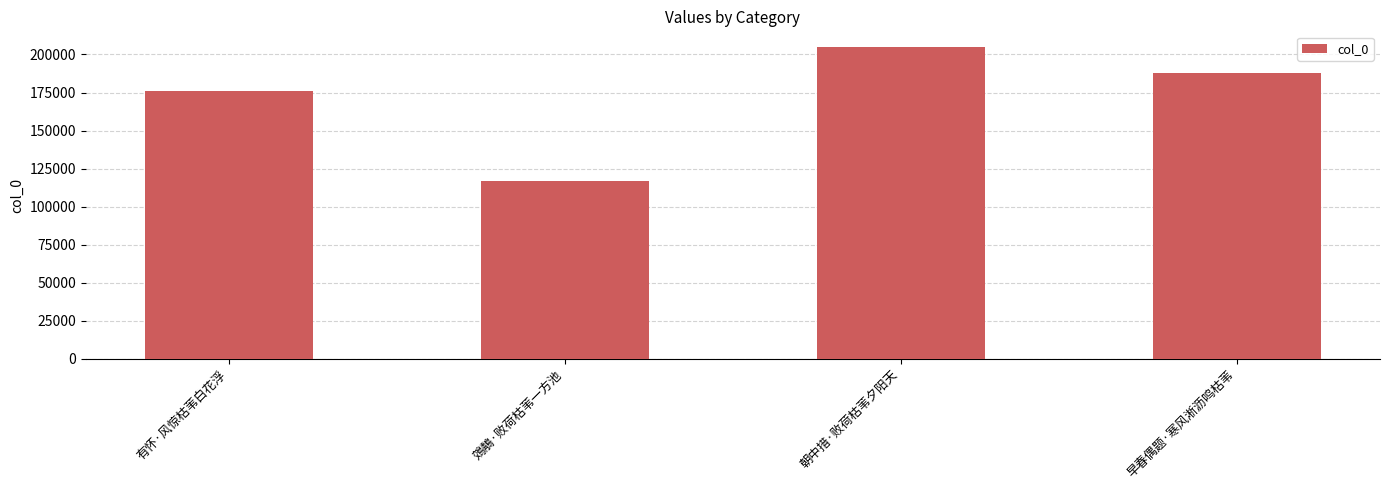

The value at 鵁鶄·败荷枯苇一方池 is 166717. True or false?

False